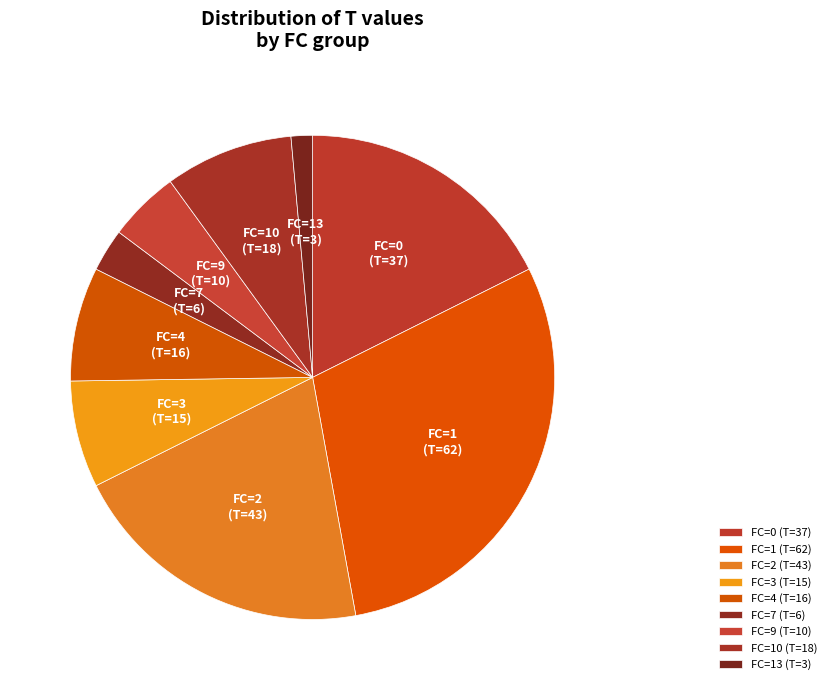

Is there a majority slice in this chart?

No